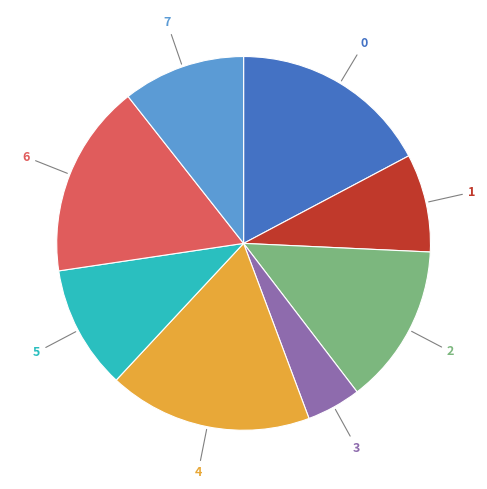

Is there any slice that represents more than half of the pie?

No